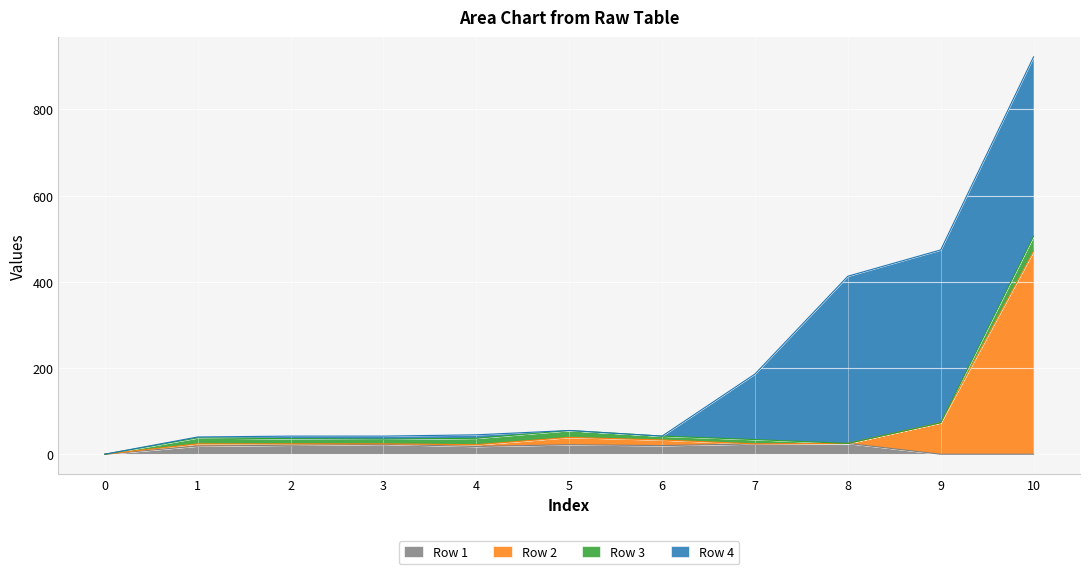

What are all the series names shown in the legend?

Row 1, Row 2, Row 3, Row 4